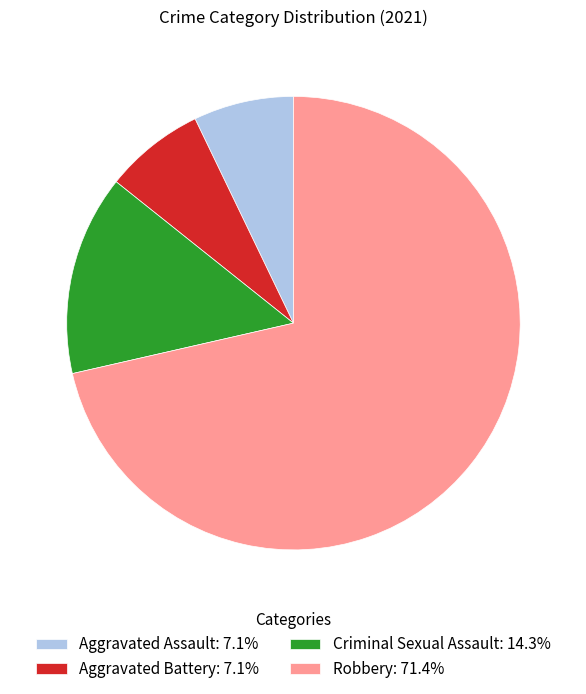

Combined, do Aggravated Assault: 7.1% and Criminal Sexual Assault: 14.3% account for over 50%?

No